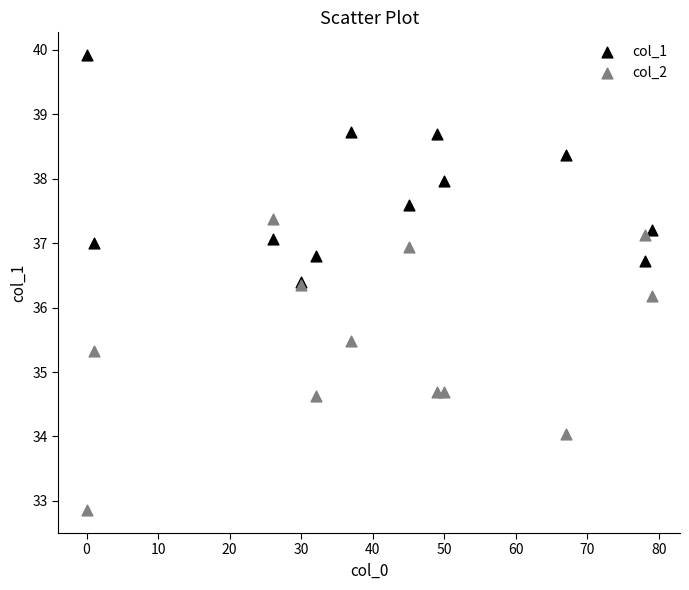

Which series reaches the maximum Y coordinate?

col_1